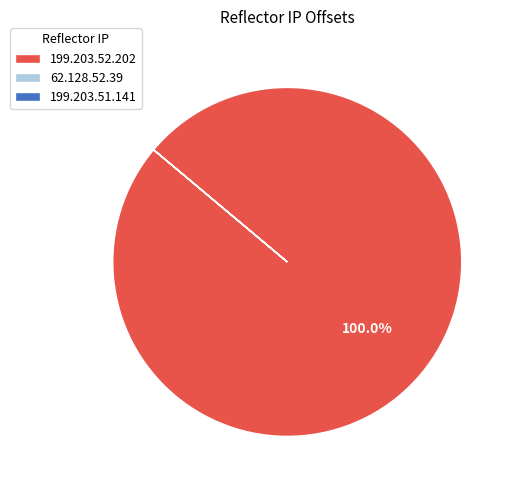

Does 199.203.52.202 represent more than half of the total?

Yes